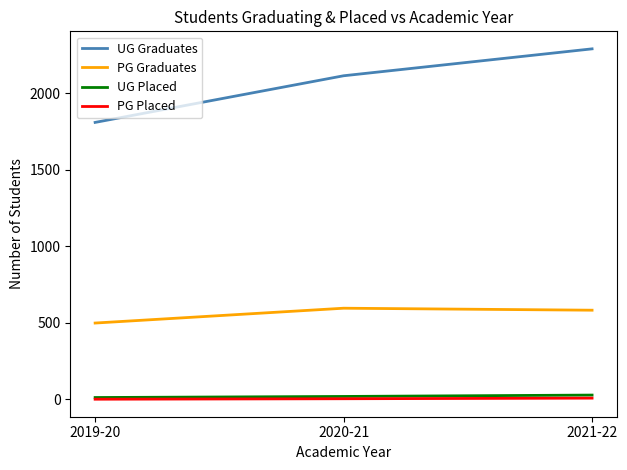

At which label is PG Graduates closest to 546?

2021-22